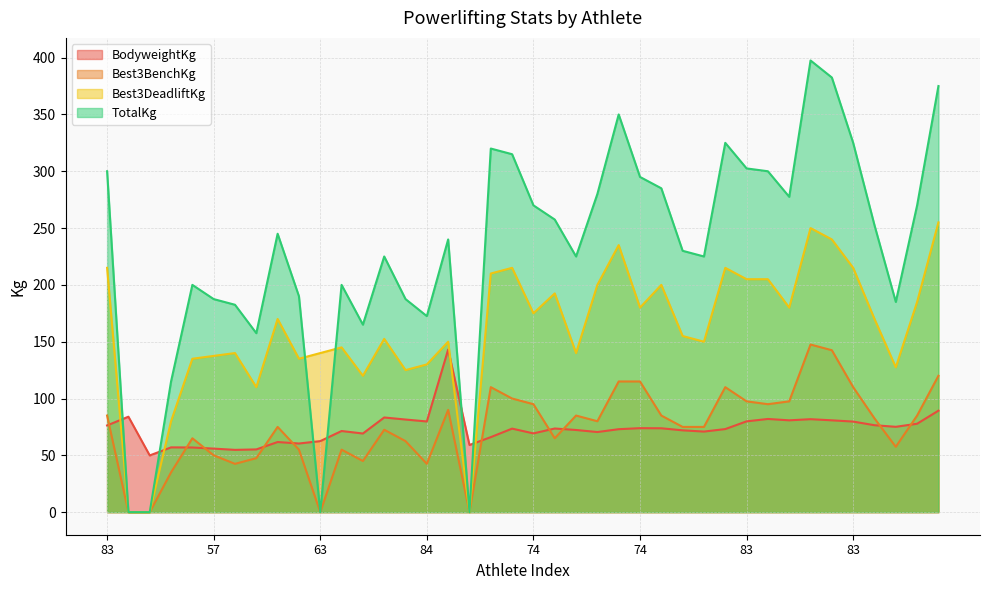

At 66, list the series in order from smallest to largest.

Best3BenchKg, Best3DeadliftKg, TotalKg, BodyweightKg